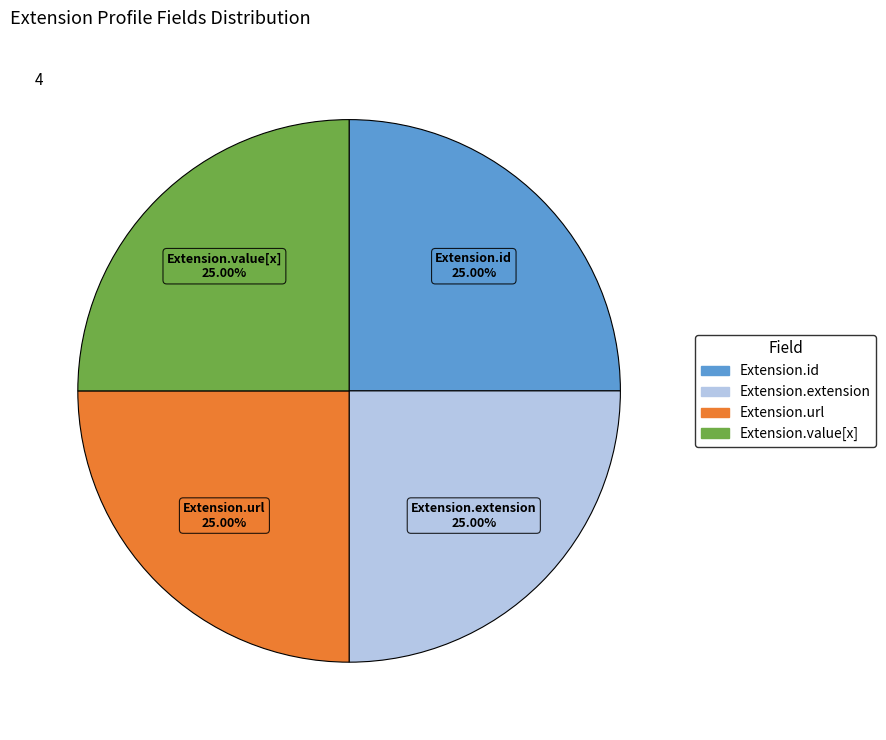

How many segments does this pie chart have?

4